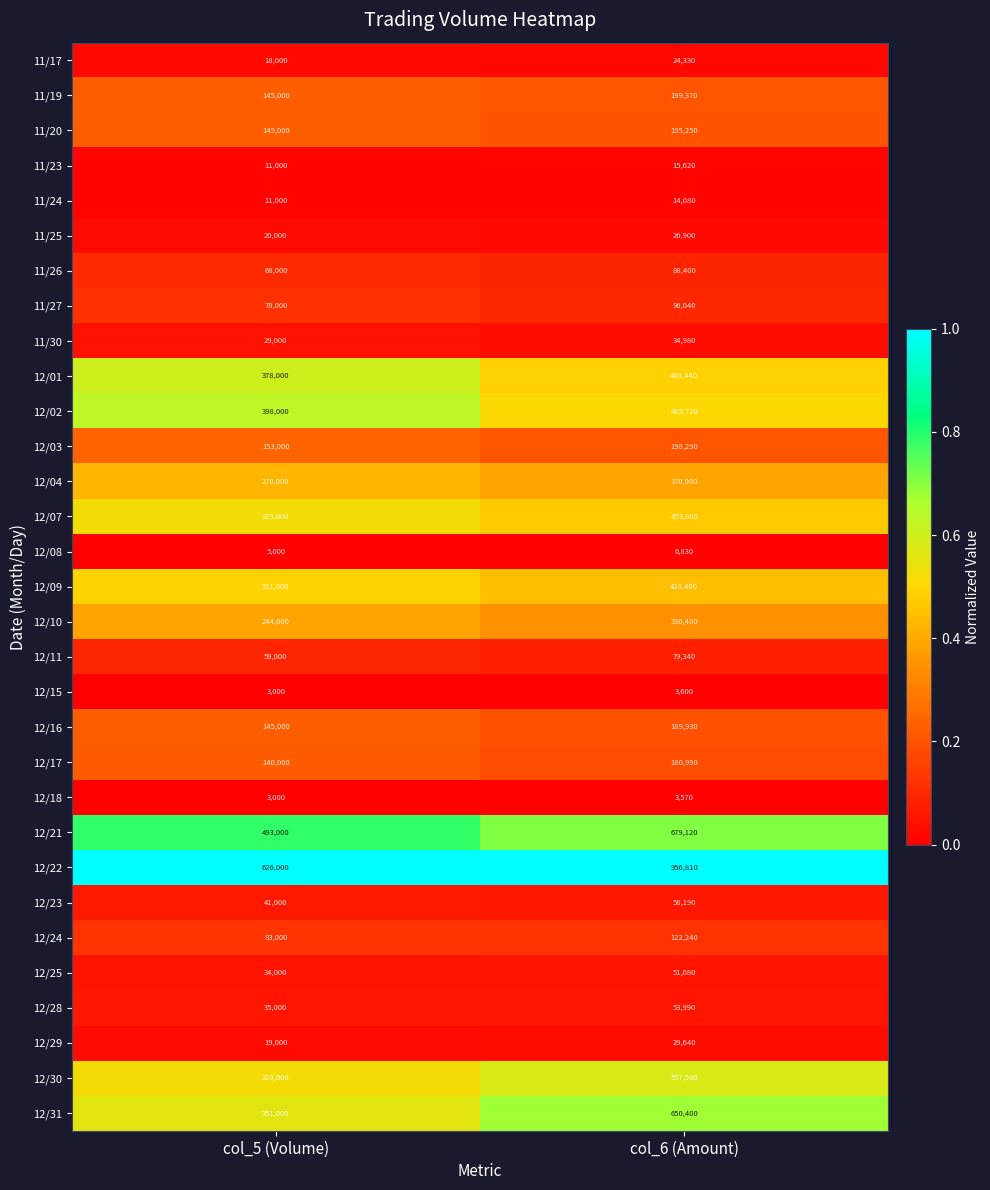

Which series has the largest total across all categories?

12/22